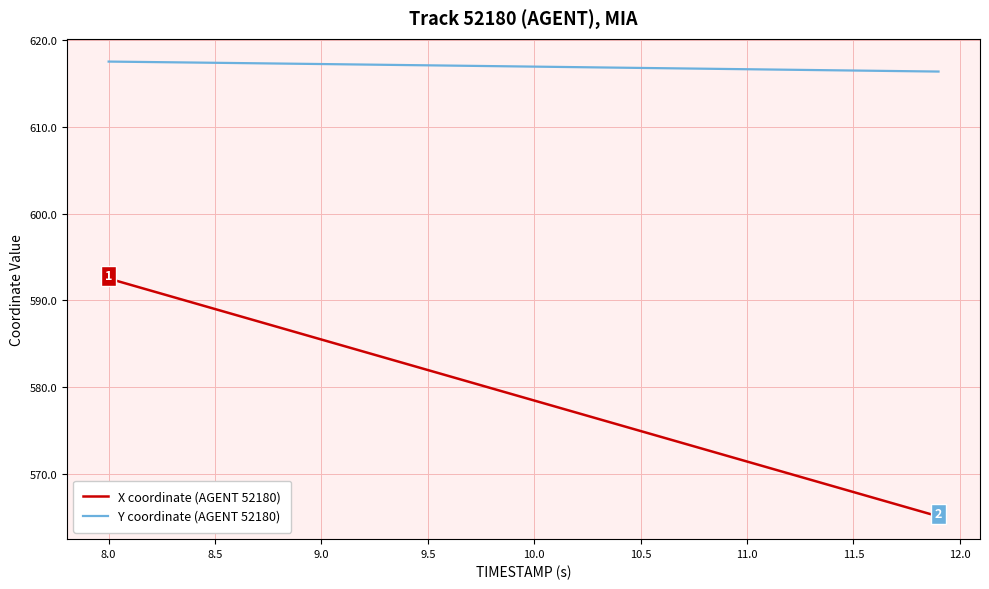

What are all the series names shown in the legend?

X coordinate (AGENT 52180), Y coordinate (AGENT 52180)